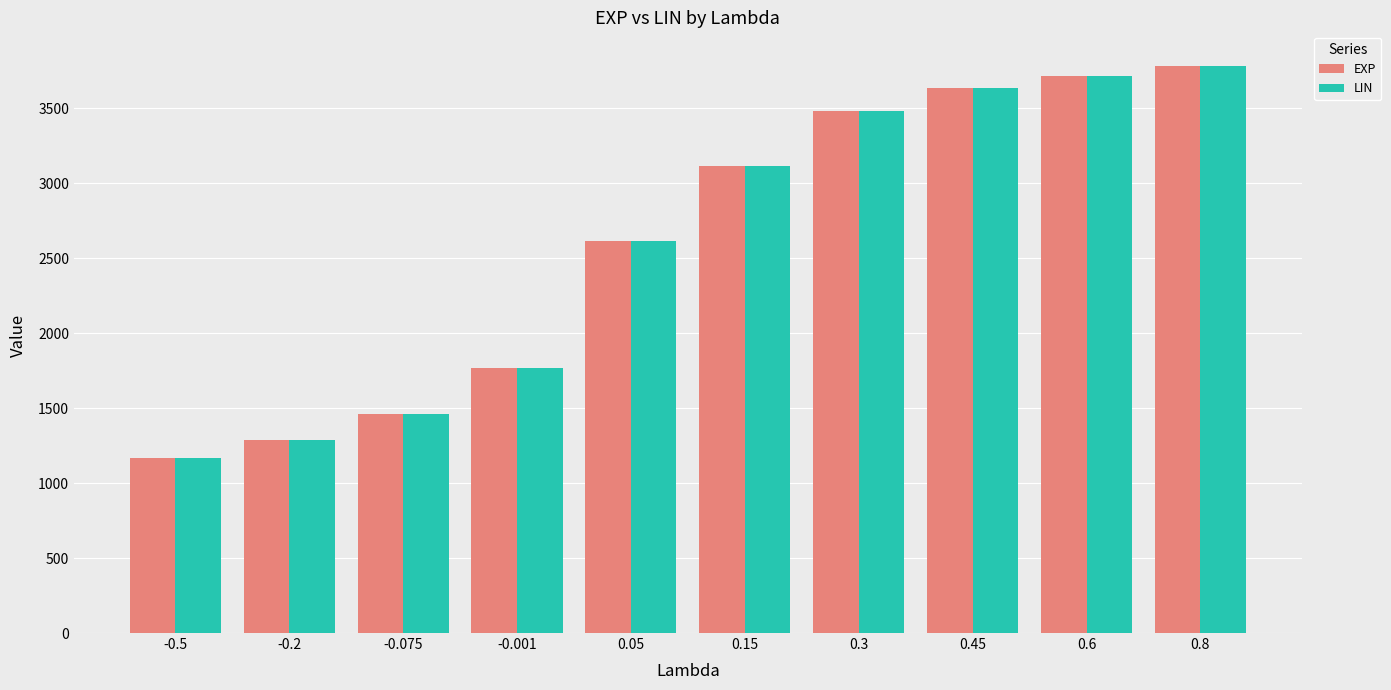

At how many categories does at least one series exceed 3202?

4